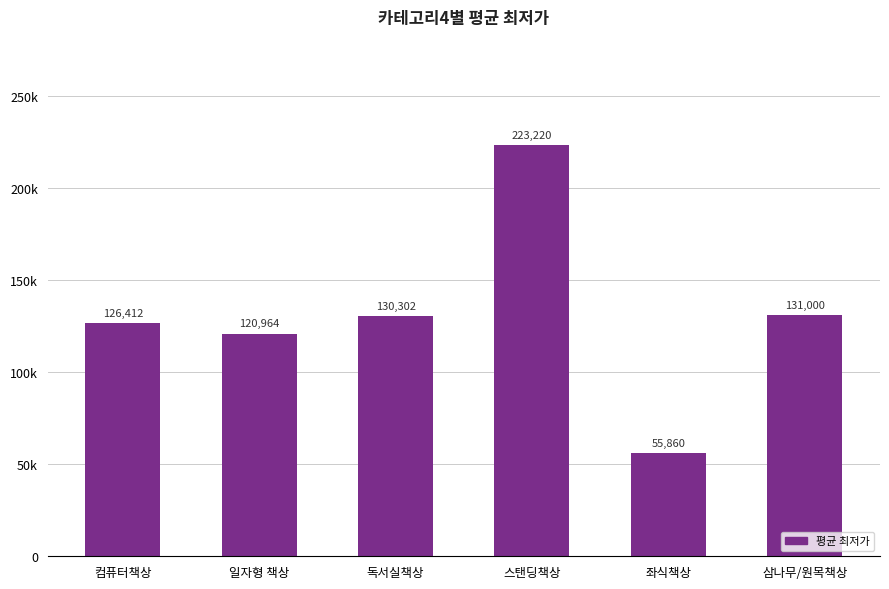

Between 독서실책상 and 좌식책상, which is larger?

독서실책상